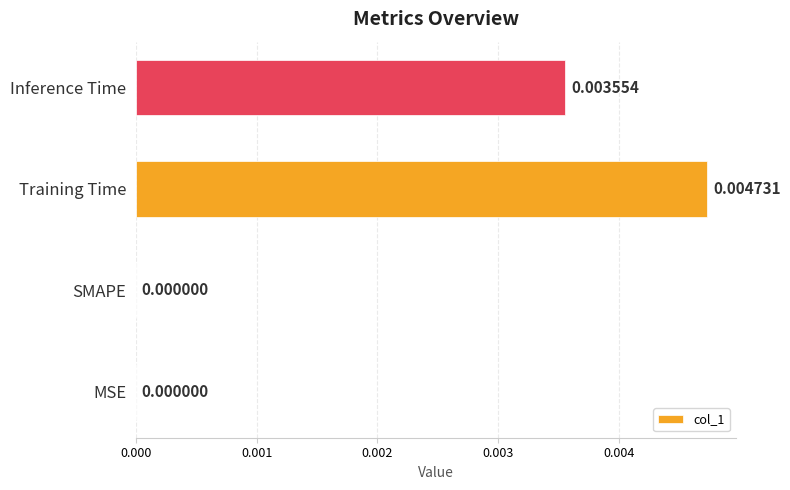

Which has a higher value, Training Time or SMAPE?

Training Time